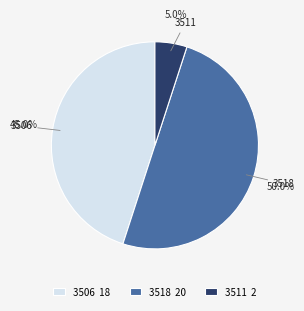

Which has a higher value, 3511 2 or 3506 18?

3506 18